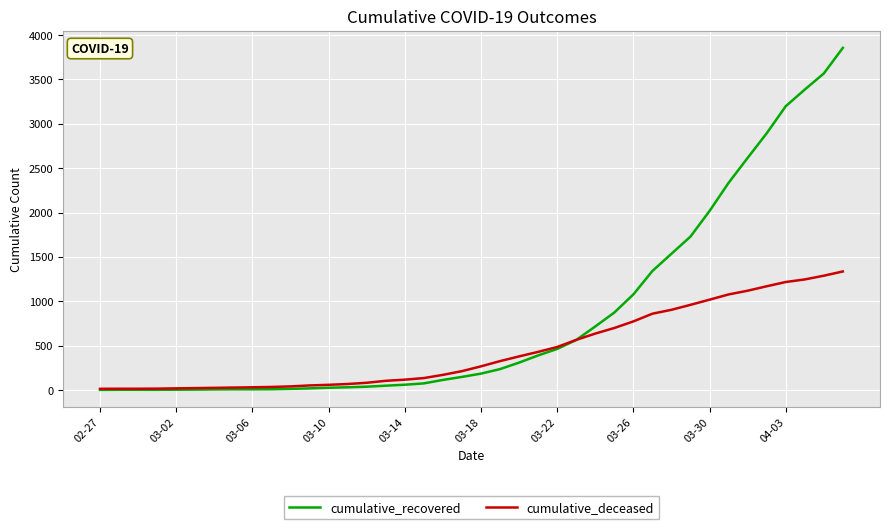

What is the difference between the second highest and minimum values in the cumulative_recovered series?

3564